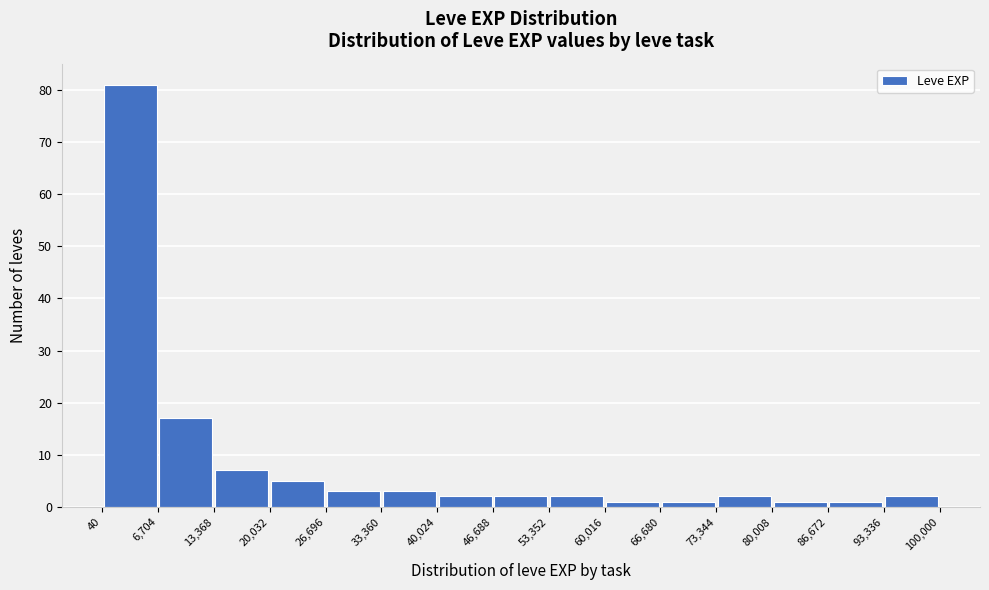

Reading left to right, transcribe this chart: for each bar, give the range it covers on the x-axis and its height. The values are not printed on the chart, so give them approximately, as read against the axis.

40 to 6,704: 81
6,704 to 13,368: 17
13,368 to 20,032: 7
20,032 to 26,696: 5
26,696 to 33,360: 3
33,360 to 40,024: 3
40,024 to 46,688: 2
46,688 to 53,352: 2
53,352 to 60,016: 2
60,016 to 66,680: 1
66,680 to 73,344: 1
73,344 to 80,008: 2
80,008 to 86,672: 1
86,672 to 93,336: 1
93,336 to 100,000: 2